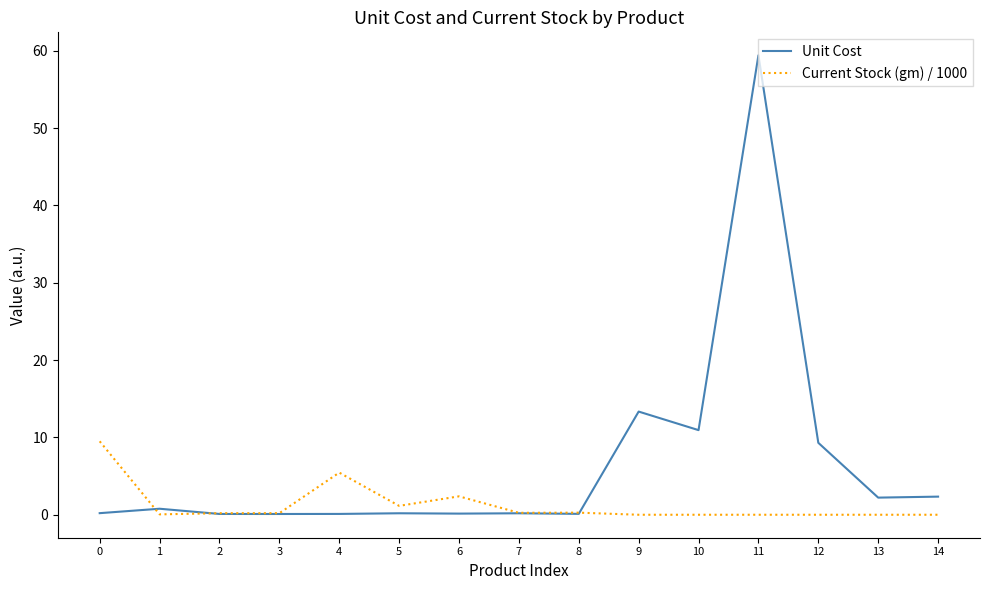

Which series has the largest range (max minus min)?

Unit Cost